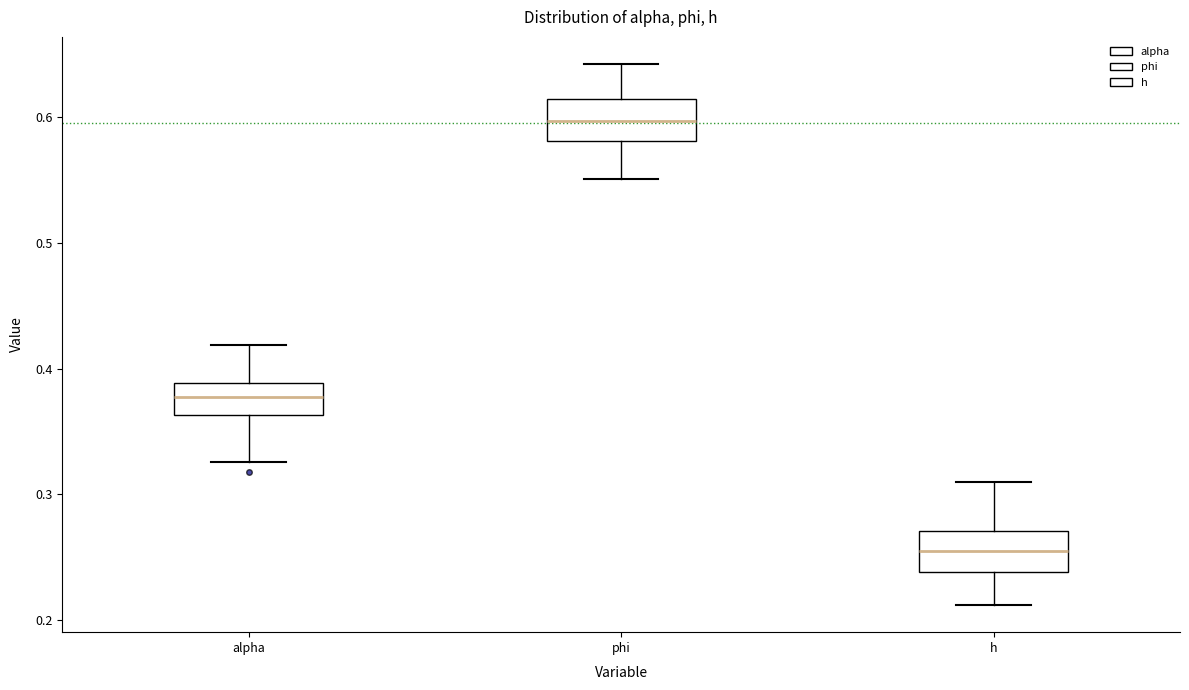

Reading left to right, read every box against the y-axis: the position of its median line, the range the box covers, and the ends of its whiskers. The values are not printed on the chart, so give them approximately, as read against the axis.

alpha: median 0.38, box 0.36 to 0.39, whiskers 0.33 to 0.42
phi: median 0.60, box 0.58 to 0.61, whiskers 0.55 to 0.64
h: median 0.25, box 0.24 to 0.27, whiskers 0.21 to 0.31